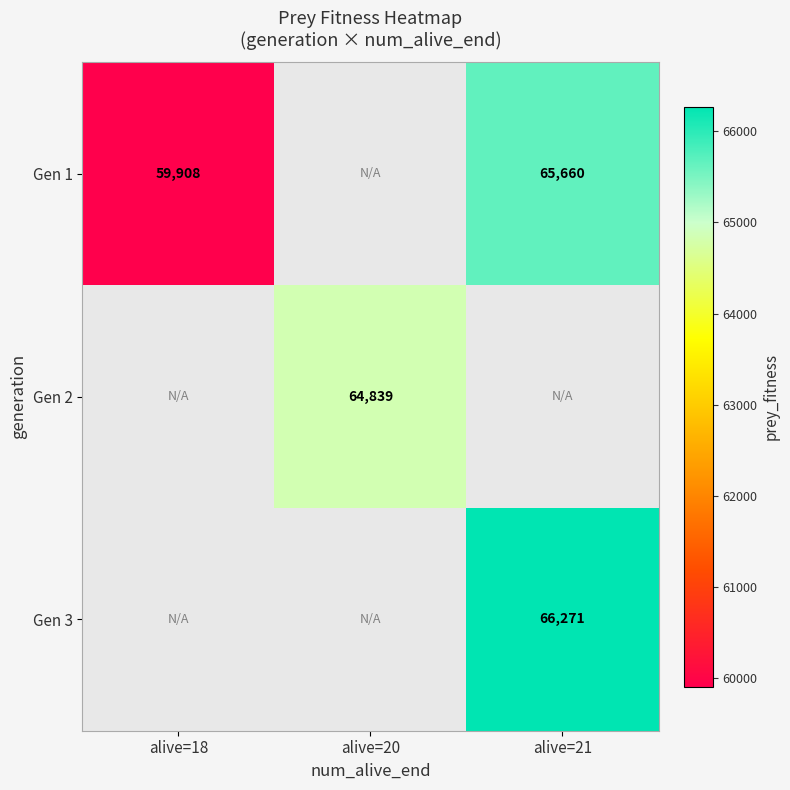

The value of Gen 3 at alive=21 is 97308. True or false?

False